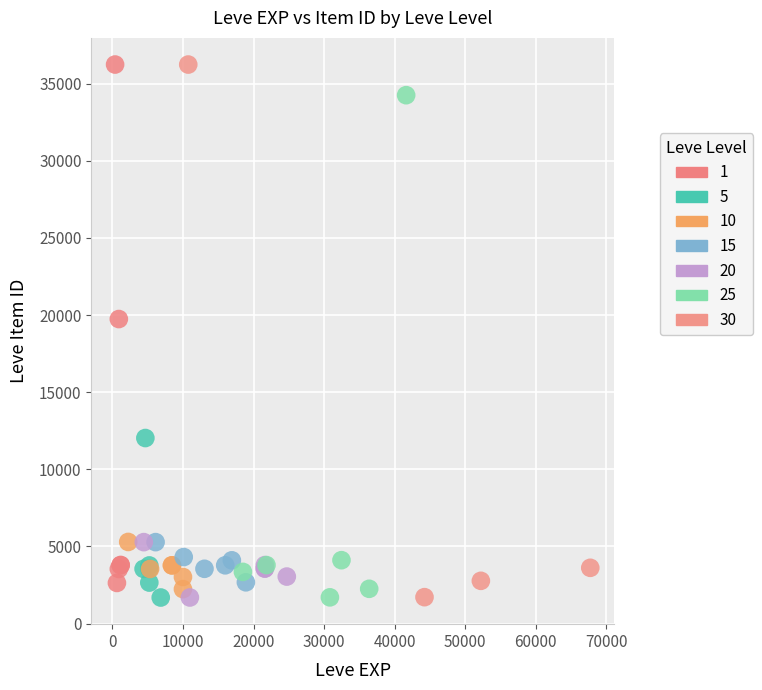

What are all the series names shown in the legend?

1, 5, 10, 15, 20, 25, 30